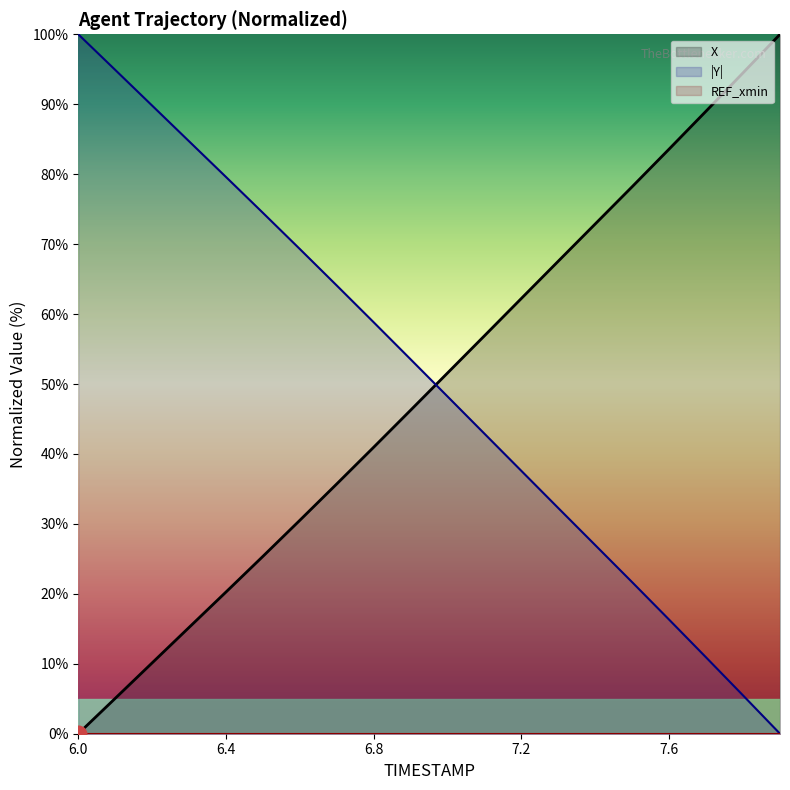

Is the value of Y at 6.2 greater than the value of X at 6.6?

Yes